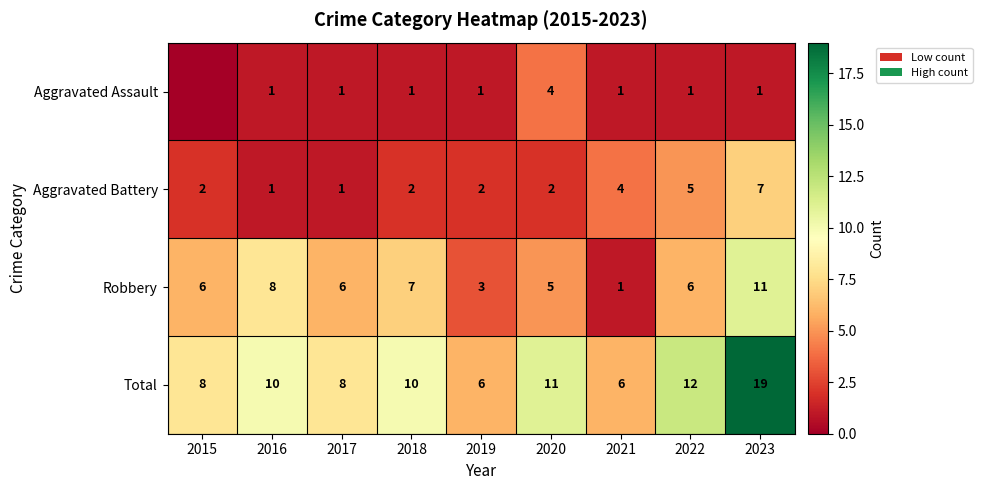

How many Robbery values are between 5 and 7?

5